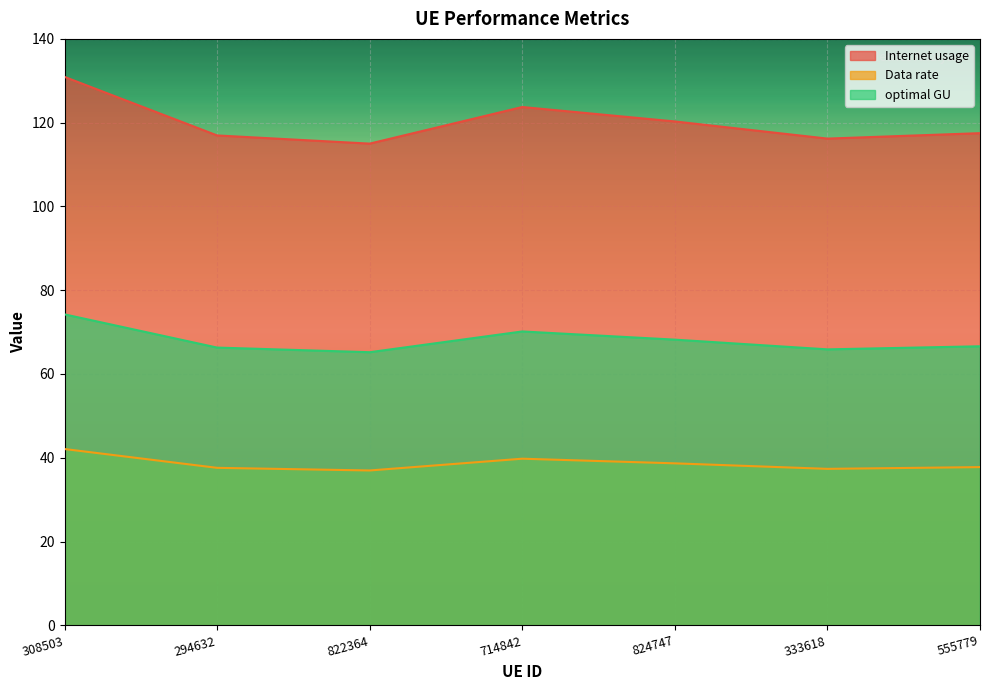

Is it true that Internet usage equals 186.0 at 294632?

False